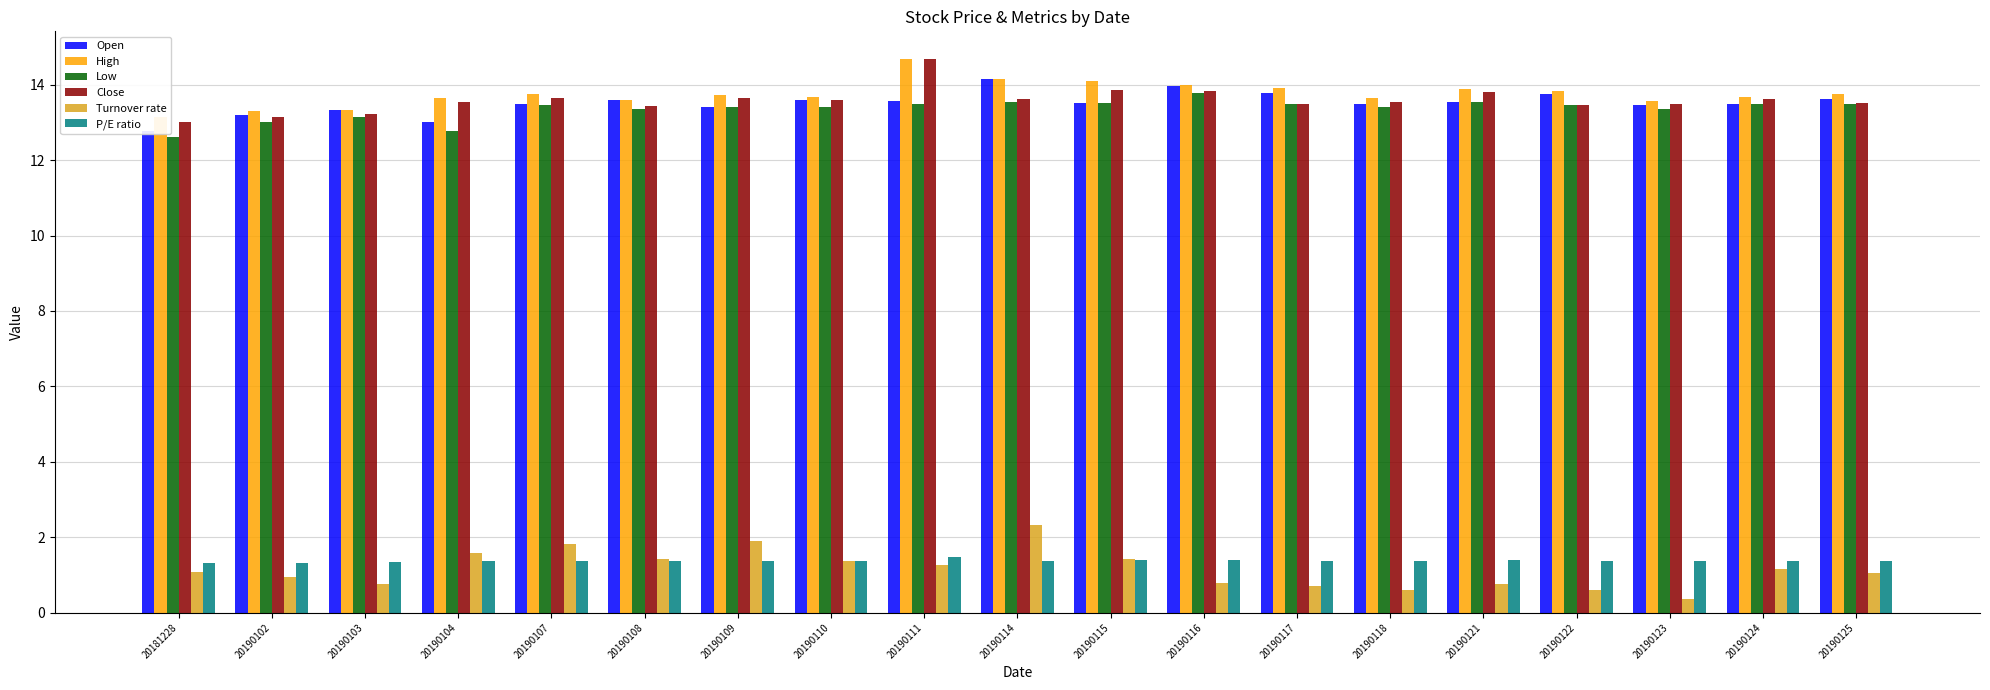

What is the approximate value of Low at 20190110?

13.4